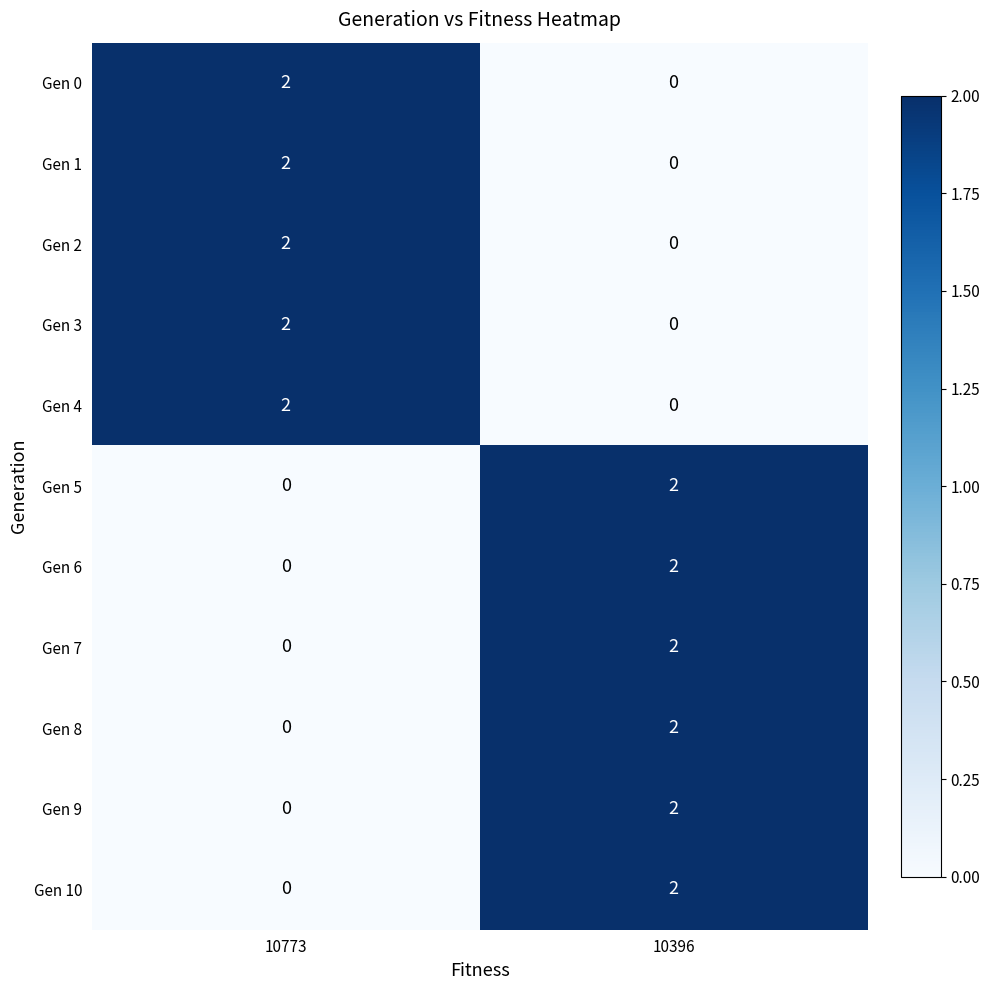

At which category is the sum across all series the highest?

10396